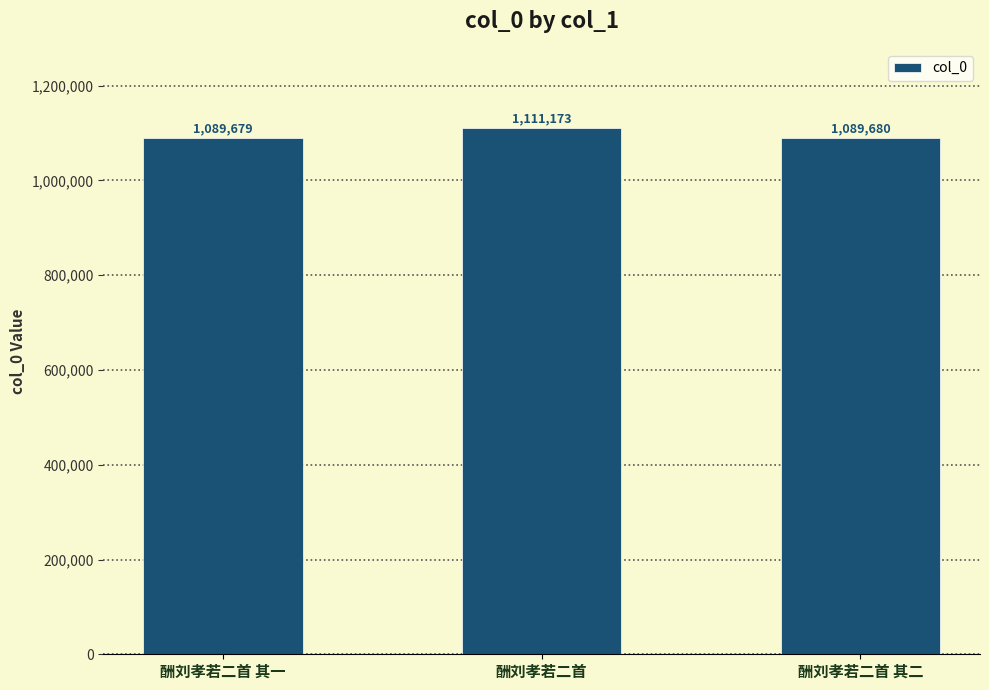

Reading left to right, what are all the values shown in this chart?

1089679	1111173	1089680